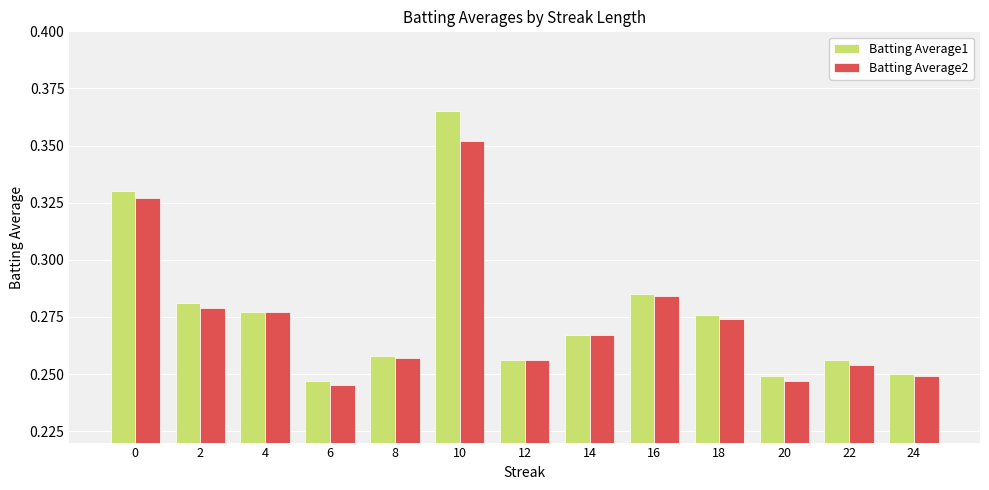

What is the sum of all Batting Average2 values?

3.6